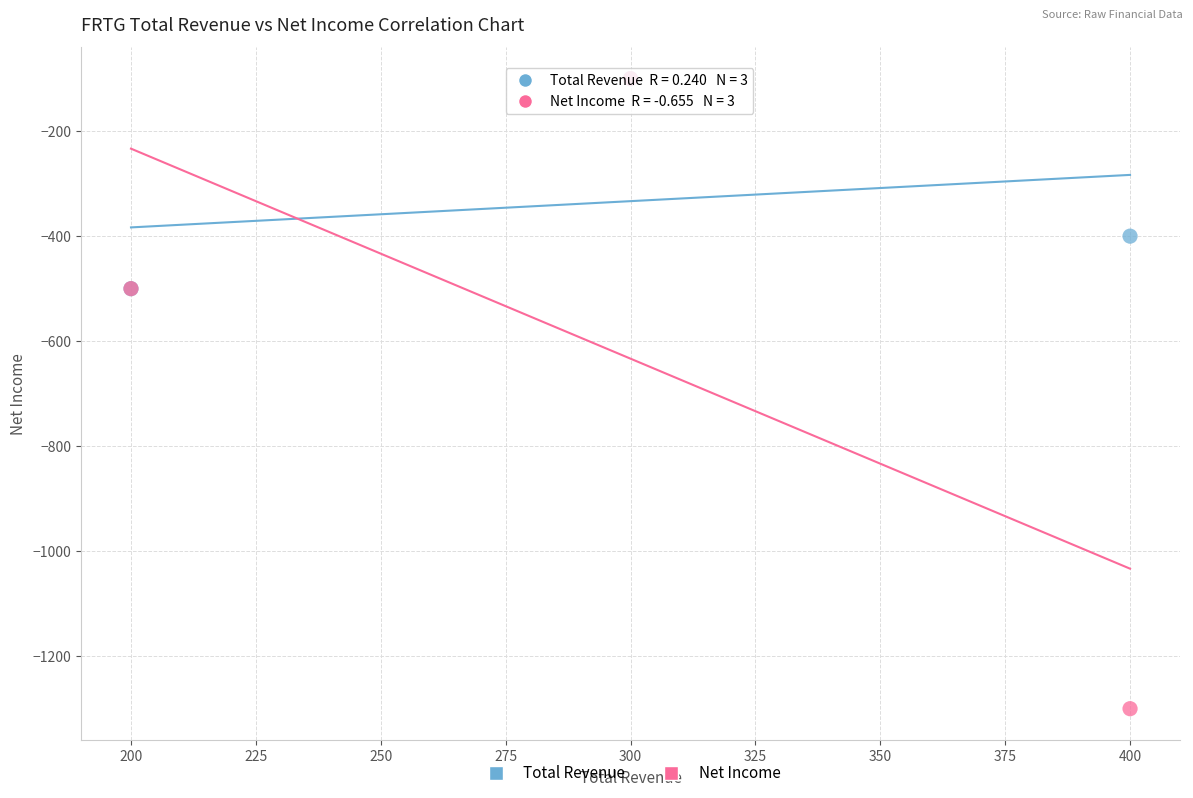

Which series reaches the minimum Y coordinate?

Net Income